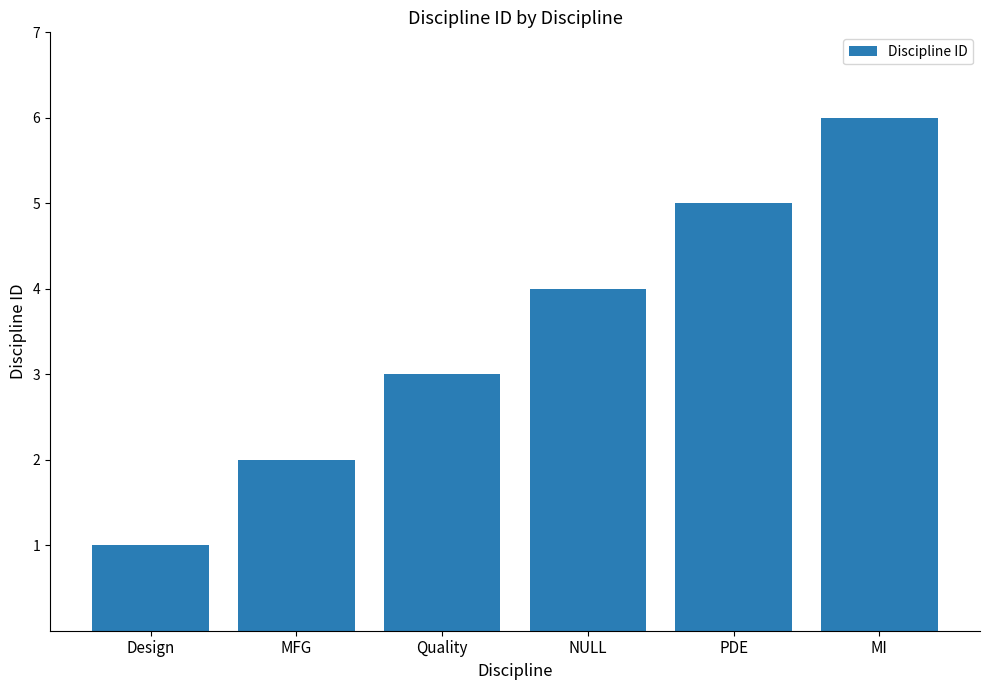

What is the change in value from PDE to MI?

+1